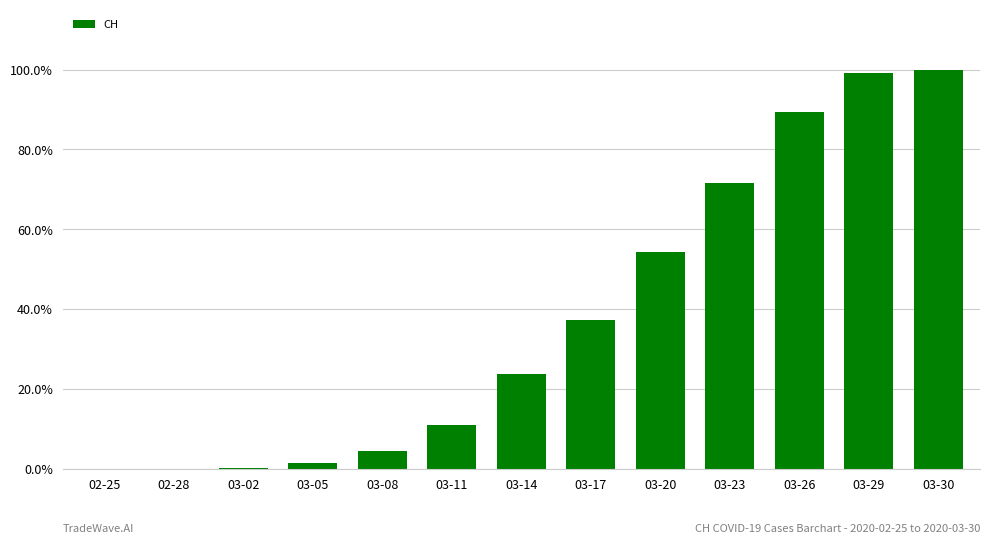

What is the maximum value shown in the chart?

1.0